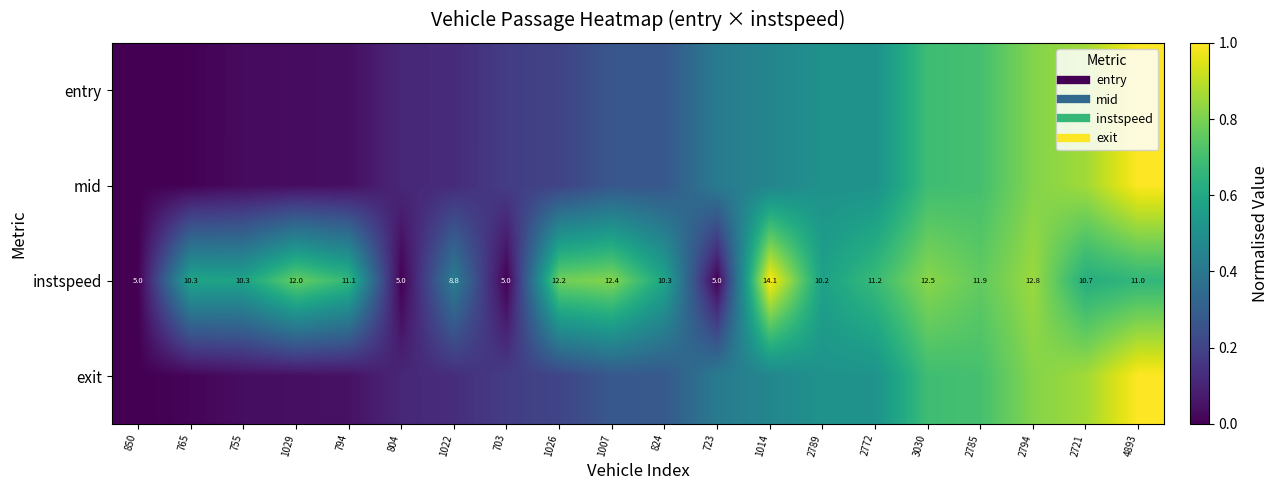

Which label corresponds to the smallest value in the chart?

850